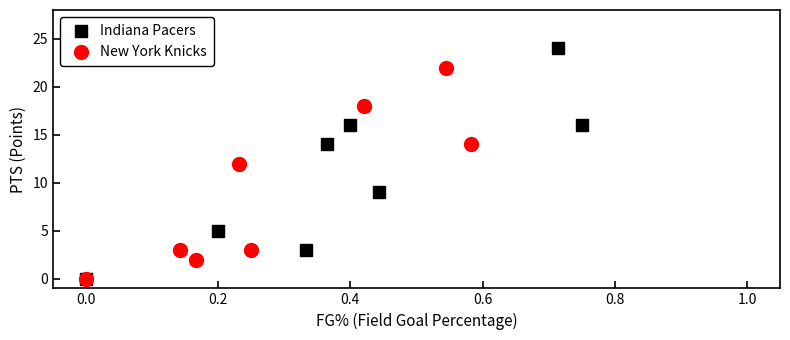

Which series has the widest spread of Y values?

Indiana Pacers